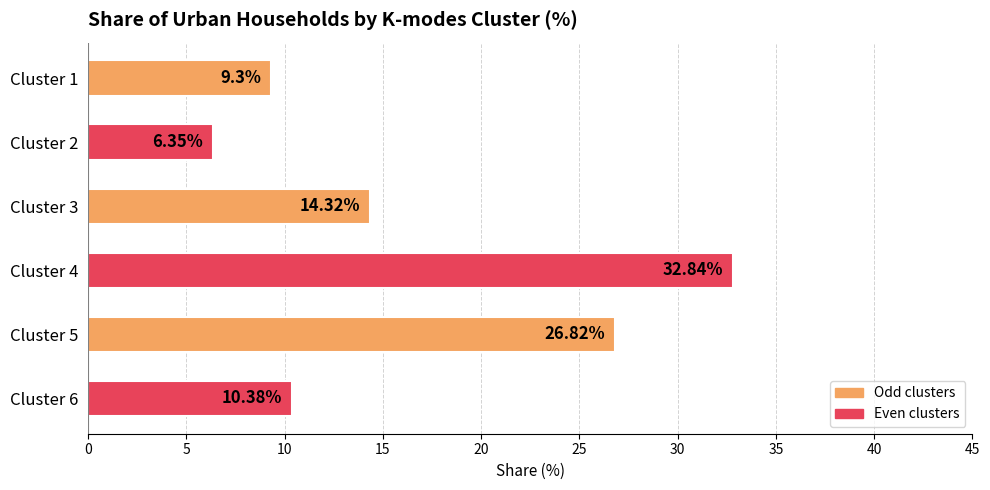

Rank the categories by value from highest to lowest.

Cluster 4, Cluster 5, Cluster 3, Cluster 6, Cluster 1, Cluster 2